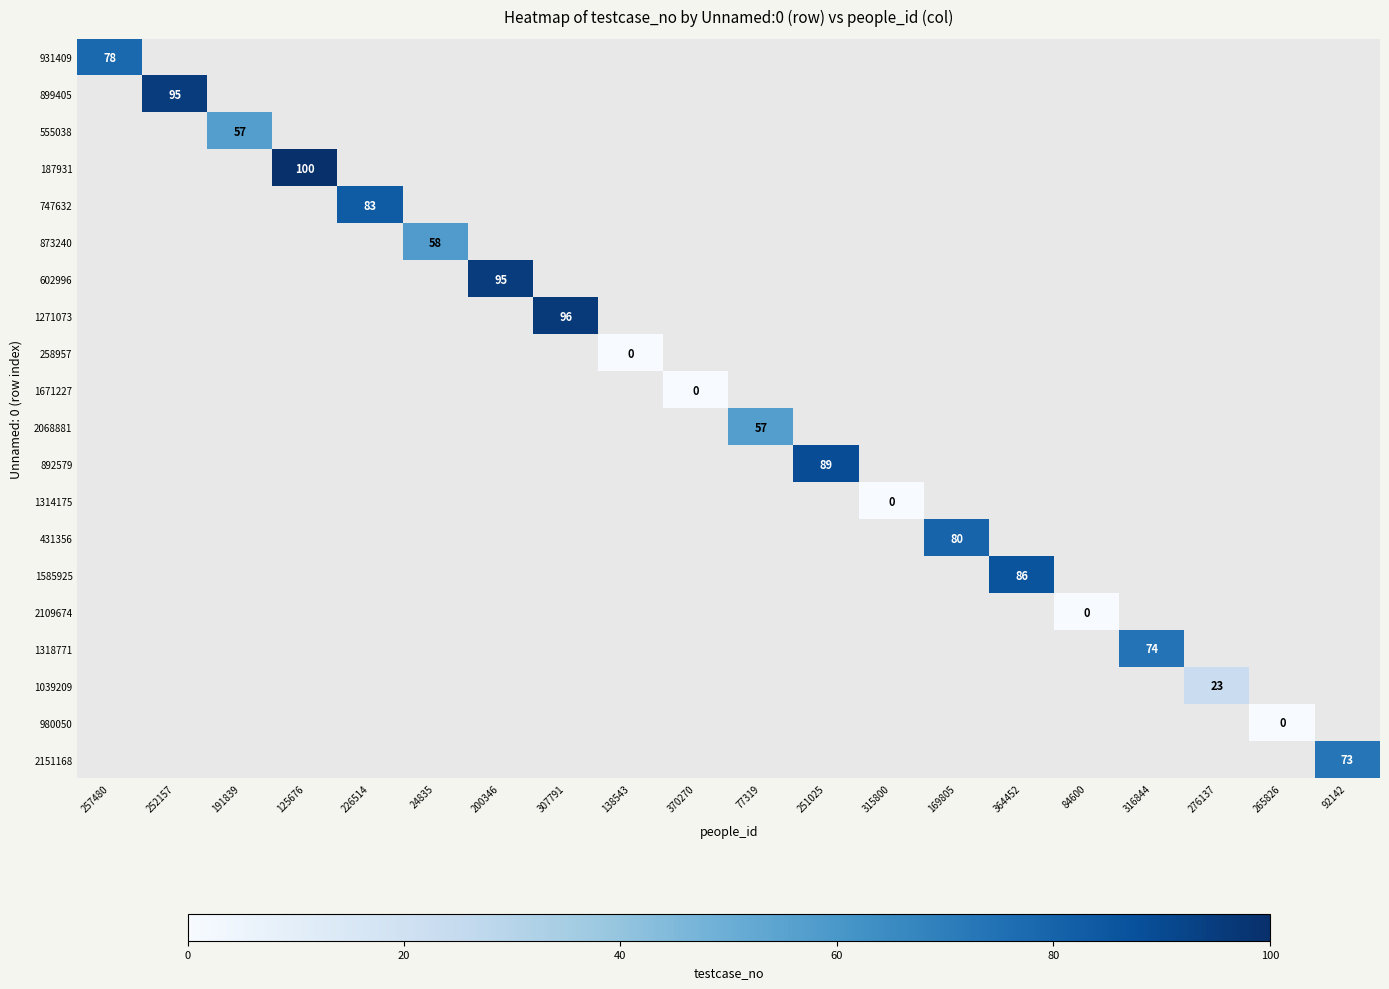

The value of 892579 at 251025 is 136. True or false?

False